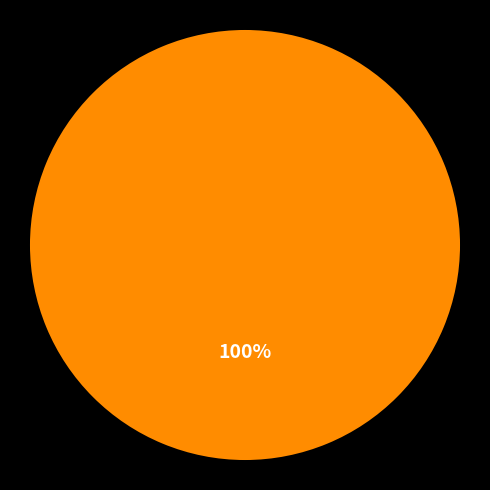

Does any single category account for the majority?

Yes